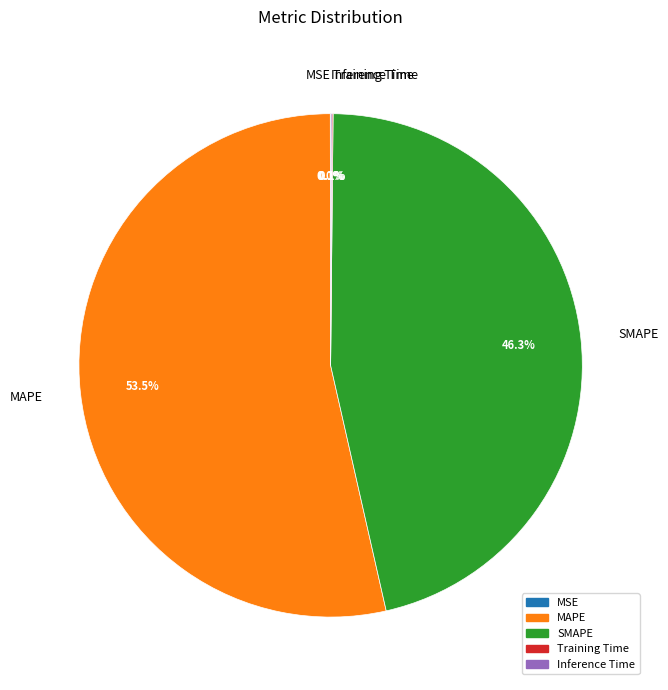

Which slice is the largest?

MAPE